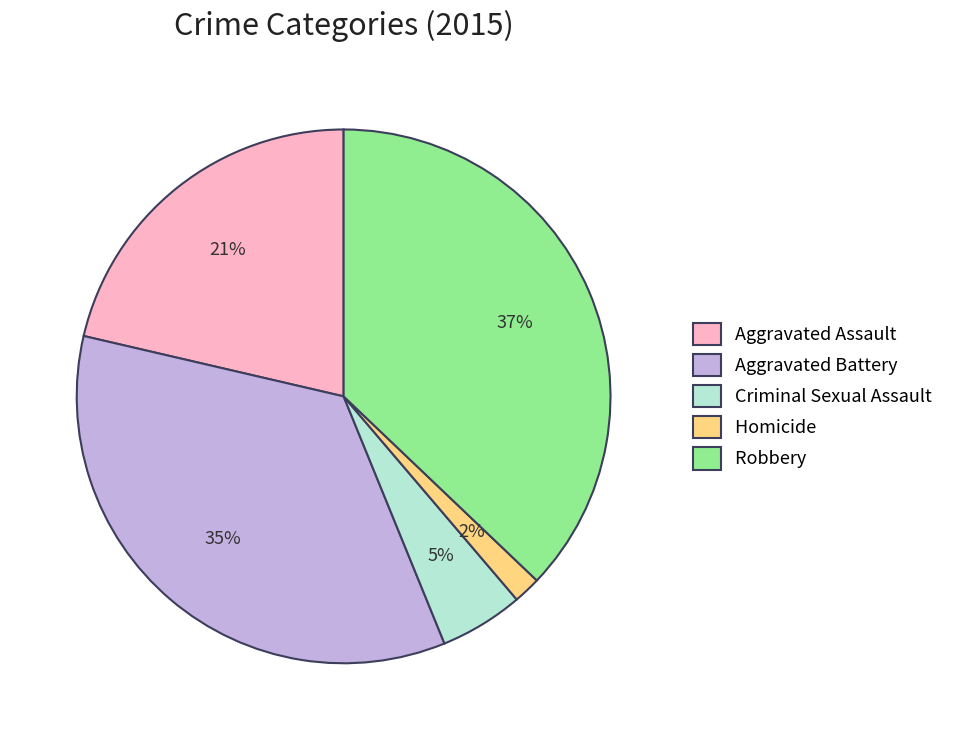

Is there any slice that represents more than half of the pie?

No